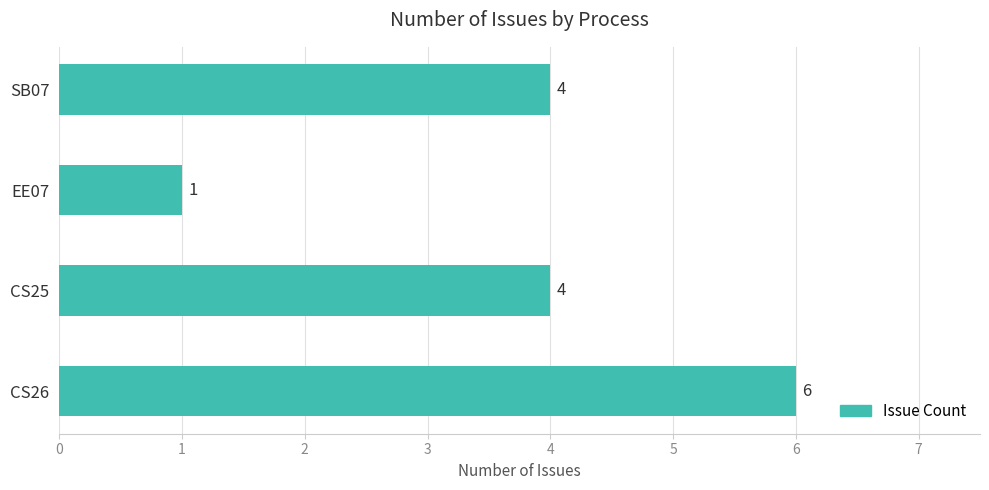

The chart shows a value of 2 at CS25. True or false?

False